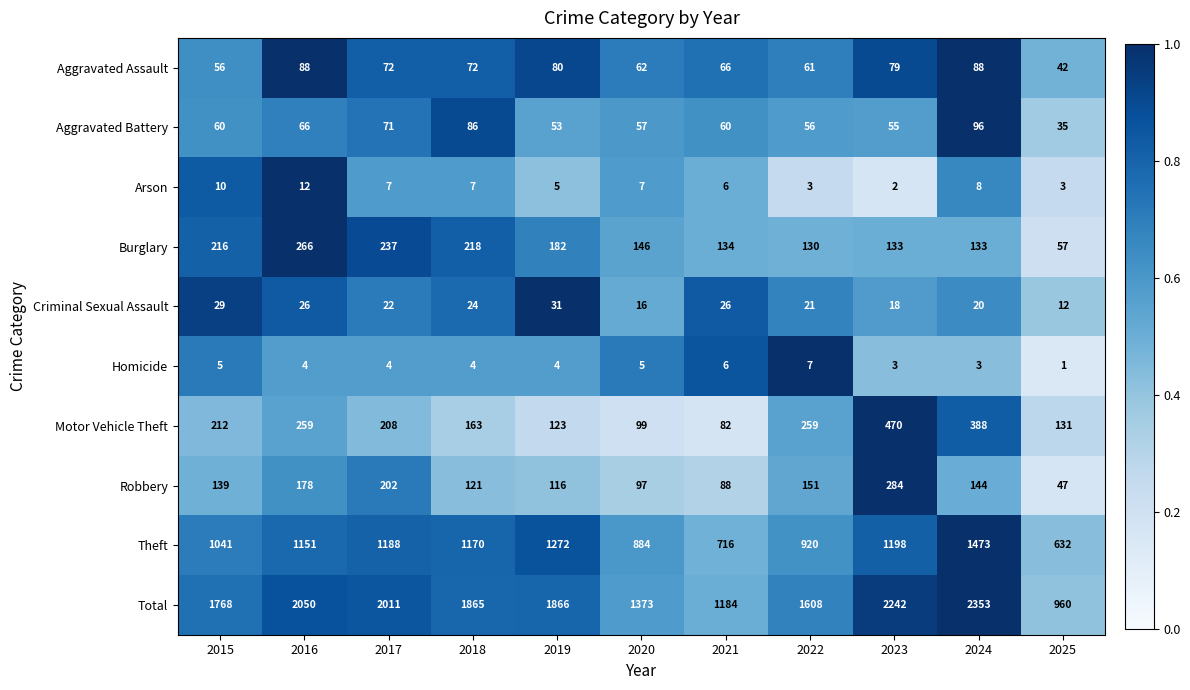

Which category has the highest value across all series?

2024